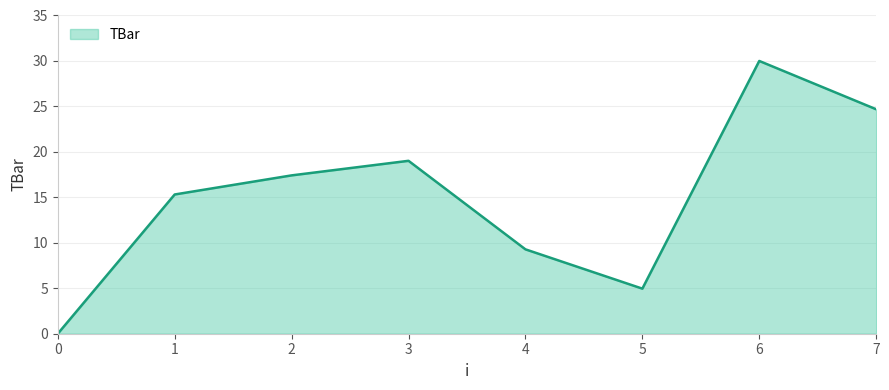

List the labels in order of value, smallest first.

0, 5, 4, 1, 2, 3, 7, 6